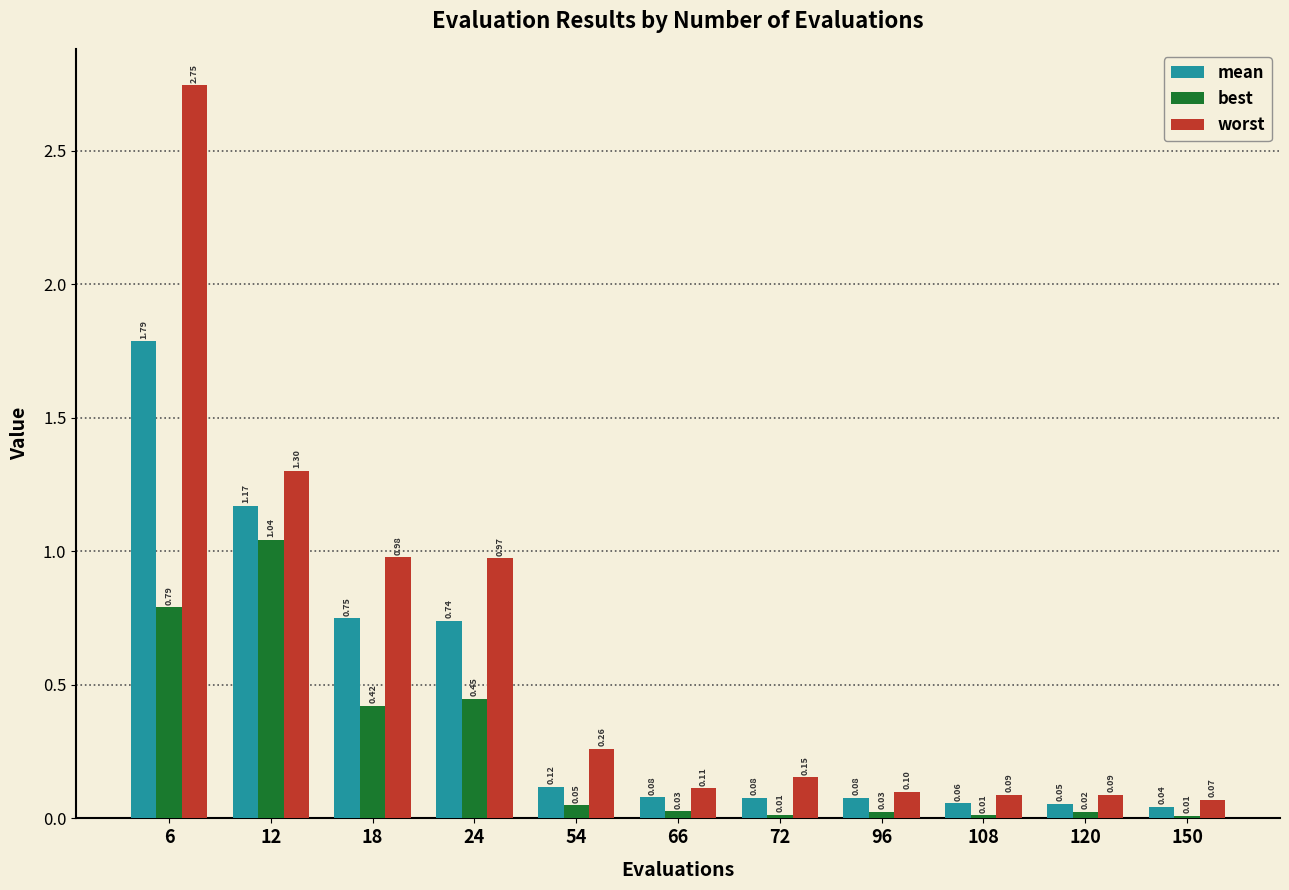

What is the spread (max minus min) of values at 108?

0.1